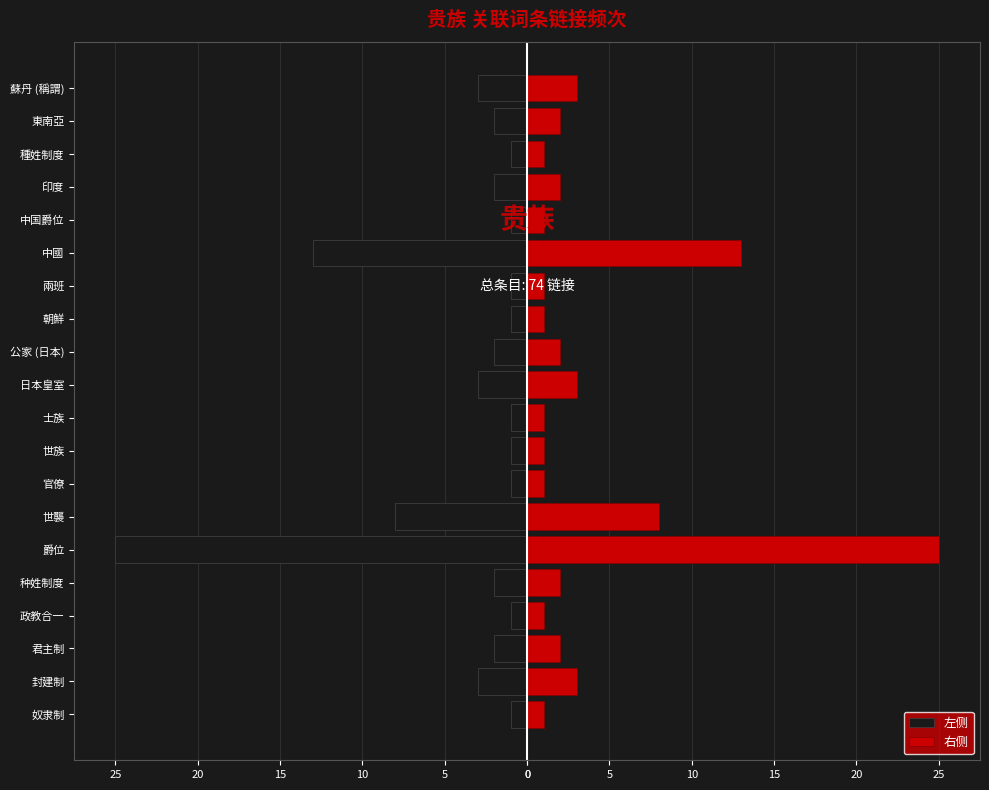

Which series has the largest range (max minus min)?

左侧